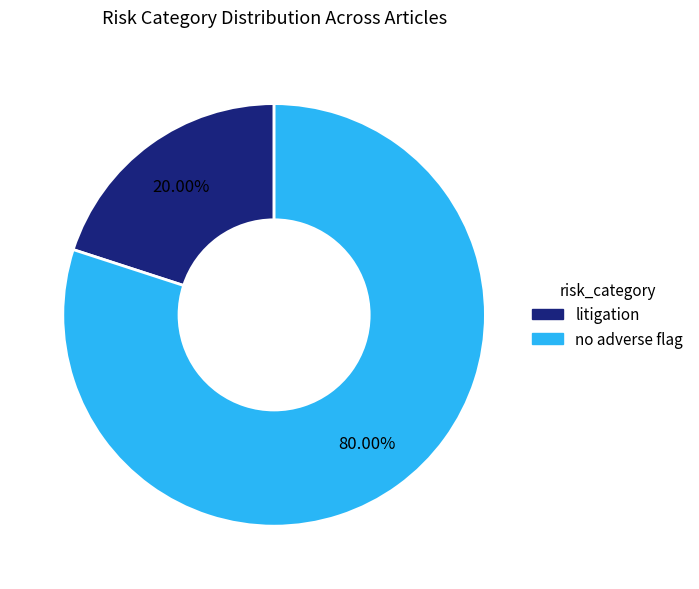

Does any single category account for the majority?

Yes